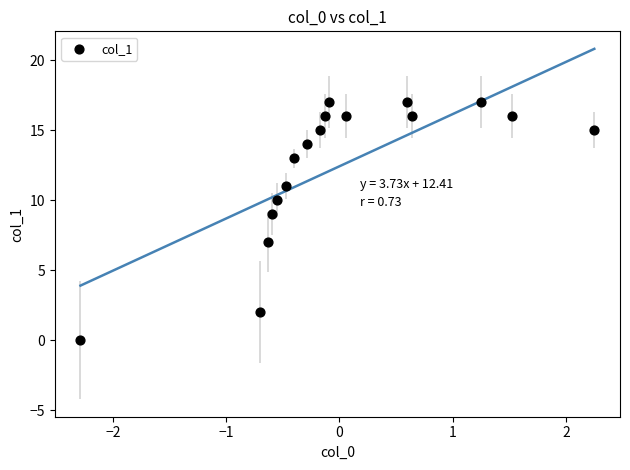

What is the range of Y values (max minus min)?

17